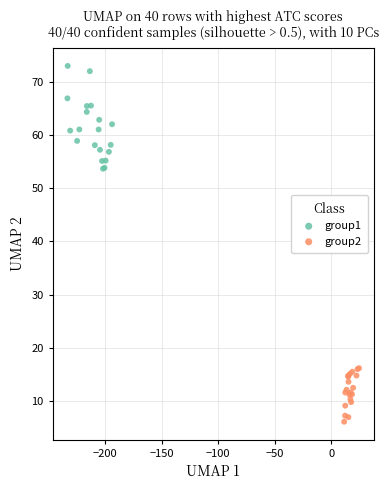

What are all the series names shown in the legend?

group1, group2